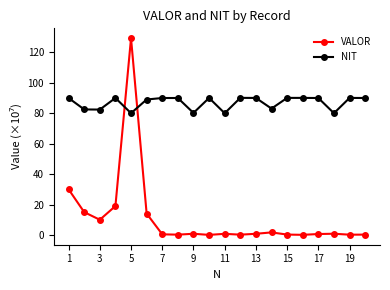

True or false: VALOR has more than 2 interior local peaks.

True